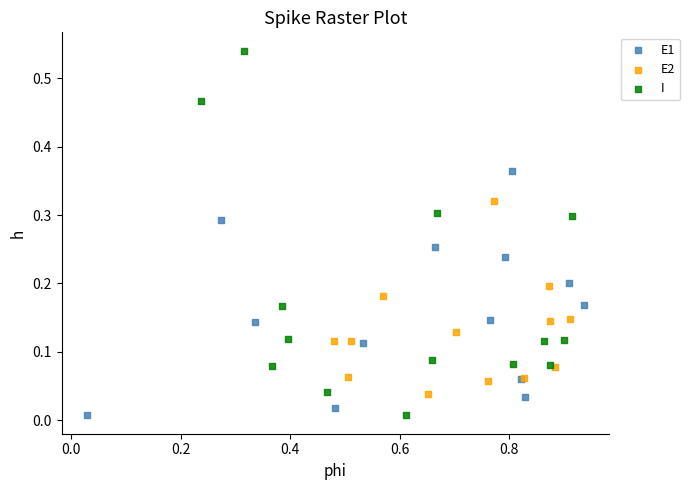

Which series has the widest spread of Y values?

I